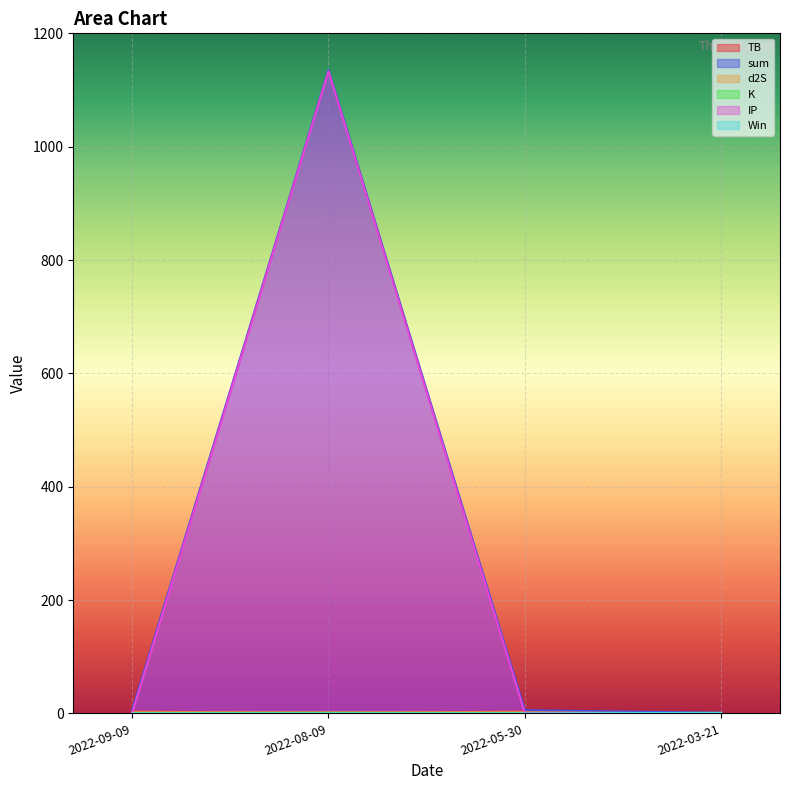

What is the spread (max minus min) of values at 2022-08-09?

1135.5